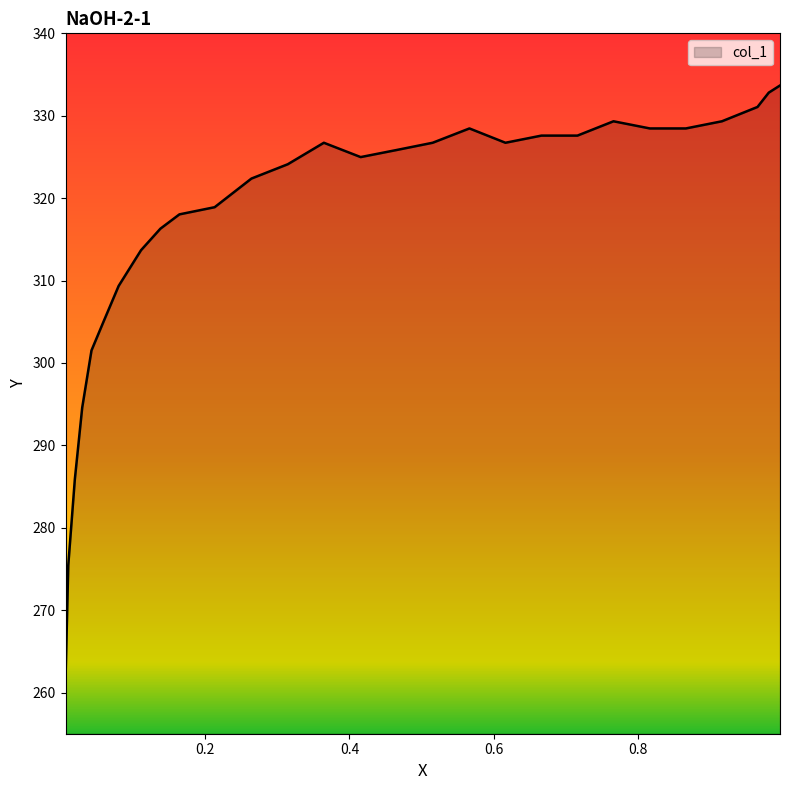

What is the sum of the values at 0.0193 and 0.766?

615.2